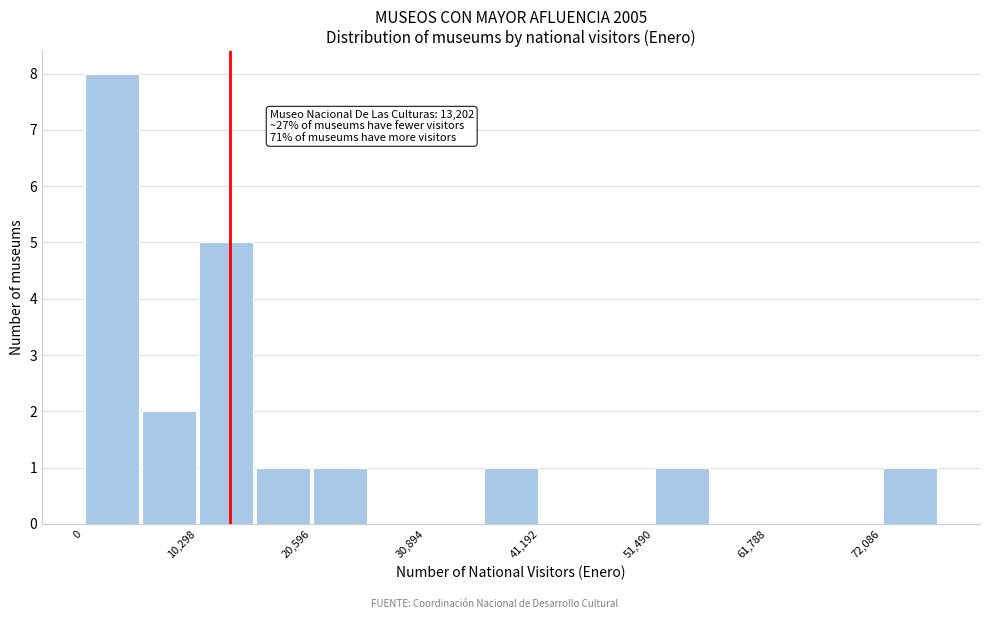

Read against the x-axis, roughly where is the centre of the tallest bar?

2000